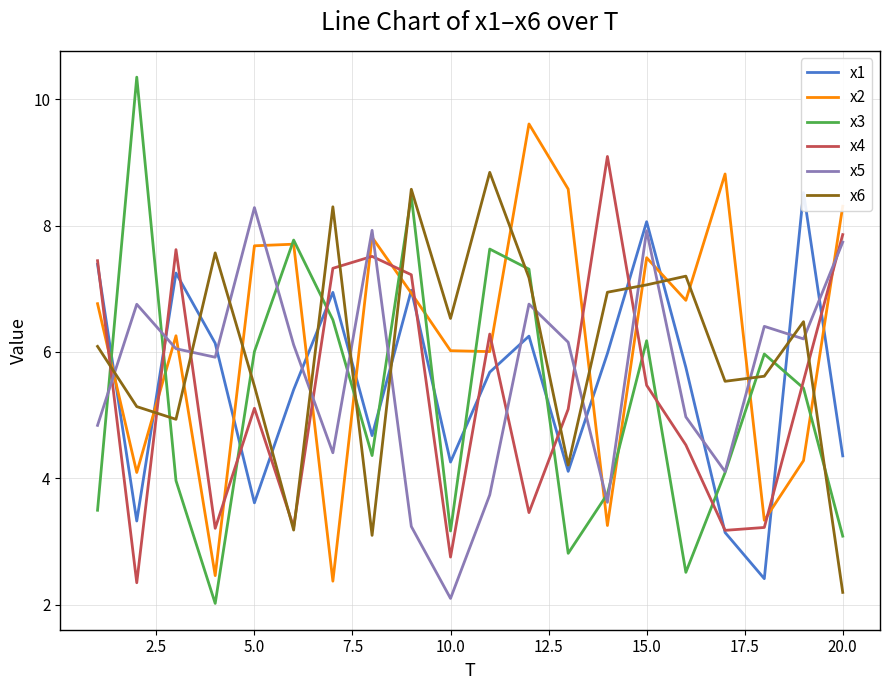

At how many categories does at least one series exceed 9?

3